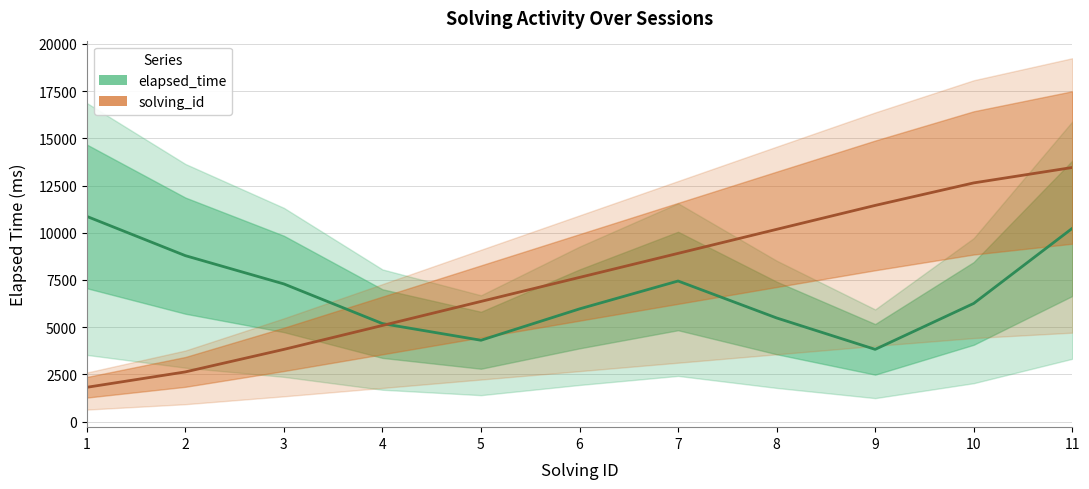

List the labels in order of elapsed_time value, smallest first.

9, 5, 4, 8, 6, 10, 3, 7, 2, 11, 1